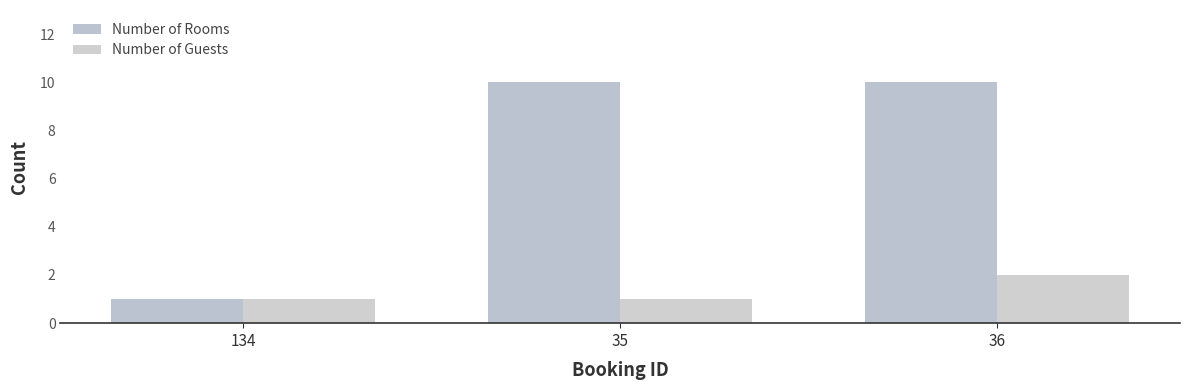

Are the bars horizontal?

No